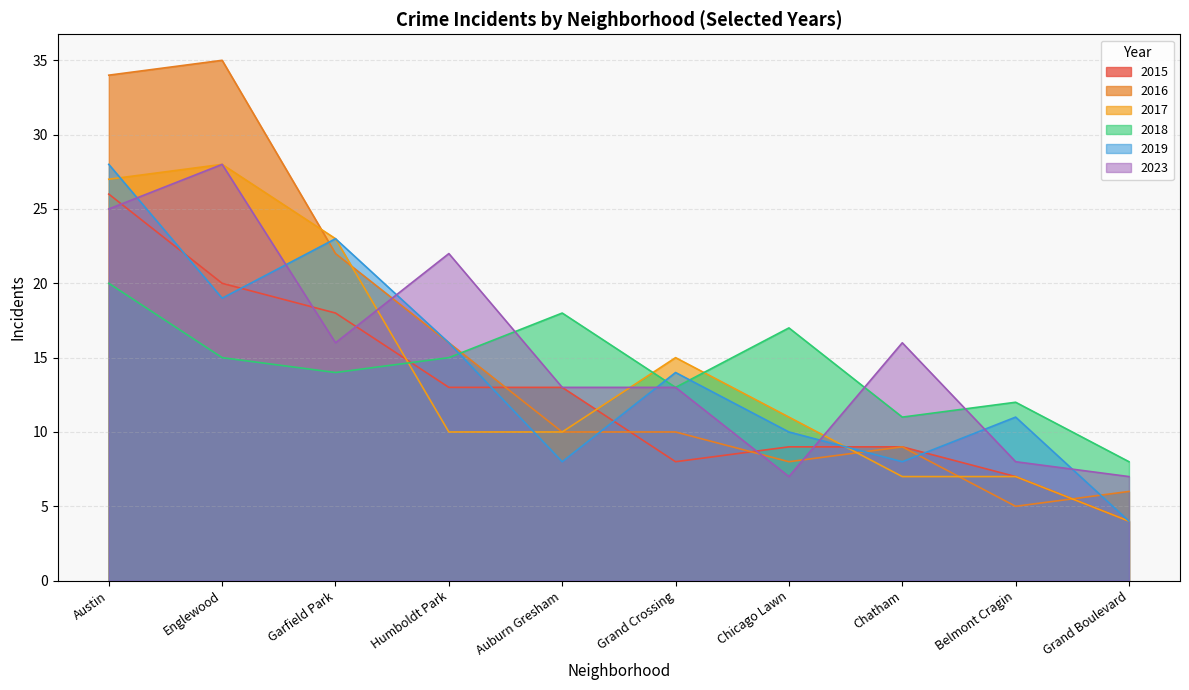

What position from the left is Humboldt Park?

4